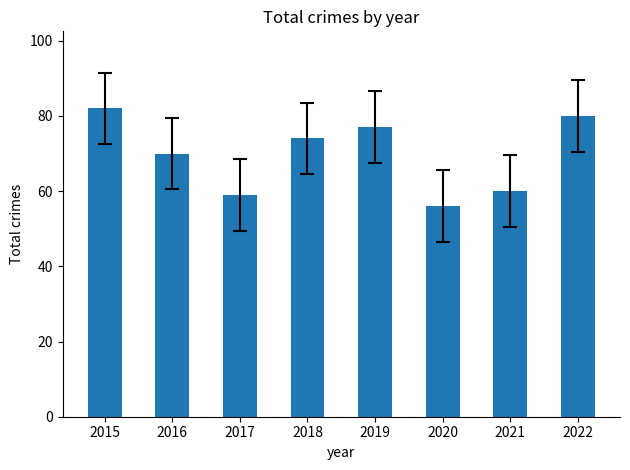

Are the bars grouped side by side (vs. stacked)?

No